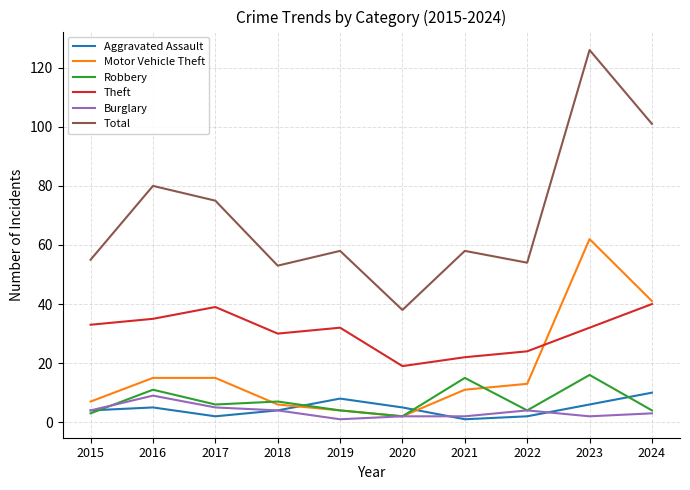

What is the maximum value shown in the chart?

126